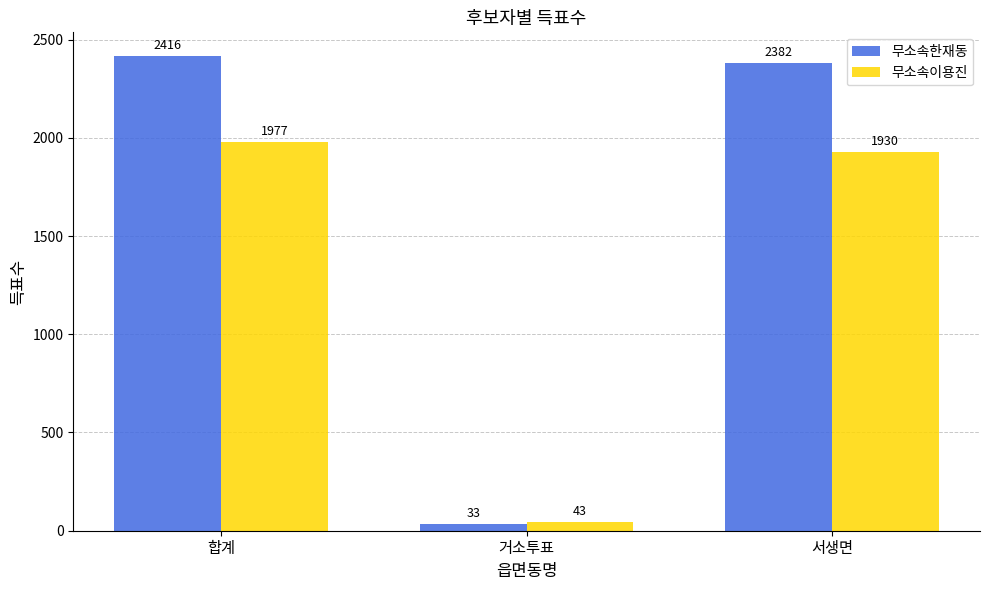

The value of 무소속이용진 at 서생면 is 3032. True or false?

False